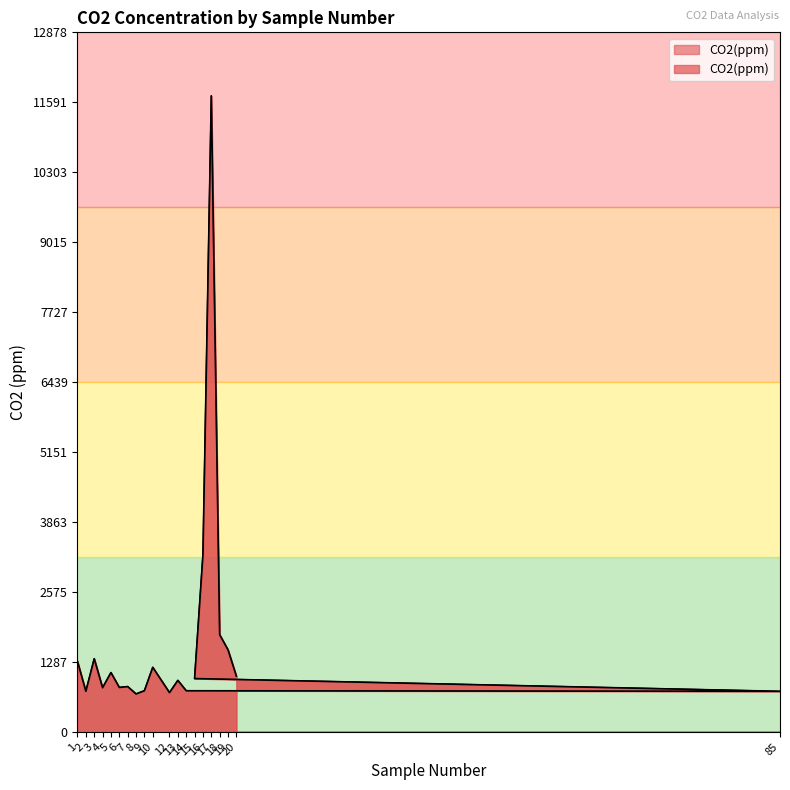

True or false: there are more than 1 points higher than both neighbors.

True